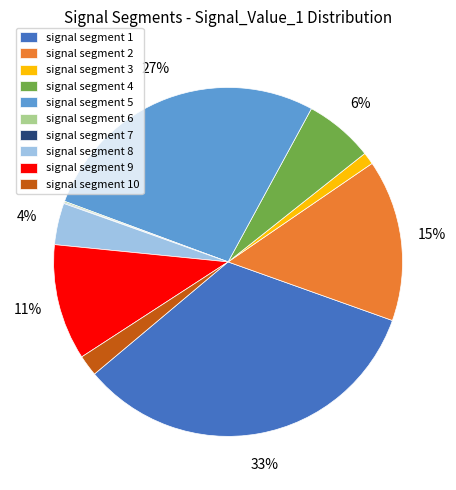

To the nearest percent, what is the difference between the largest and smallest slice percentages?

33%